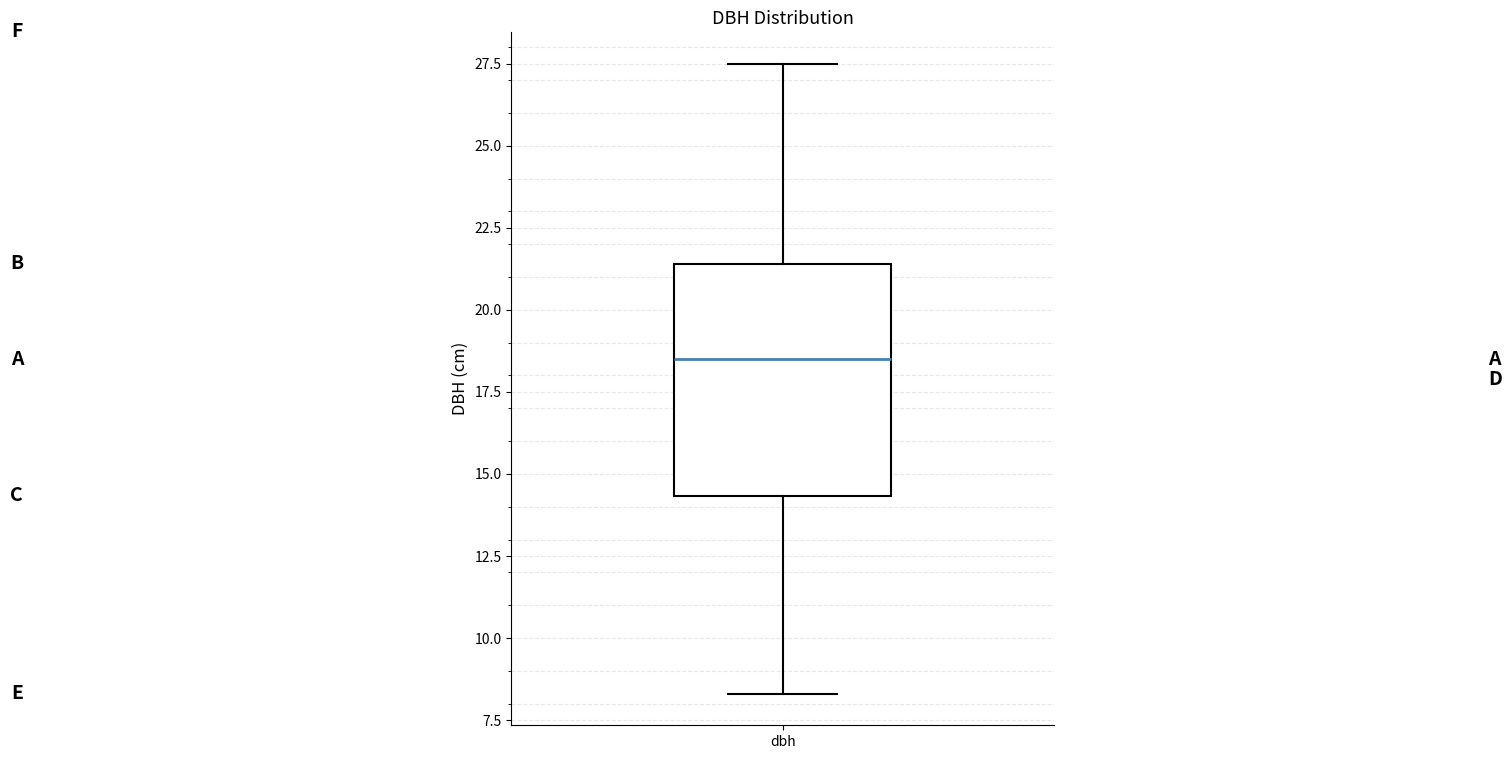

Transcribe this box plot: give where the median line is, the range the box spans, and where the two whiskers end, as read against the y-axis. The values are not printed on the chart, so give them approximately, as read against the axis.

median 18.5, box 14.5 to 21.5, whiskers 8.5 to 27.5